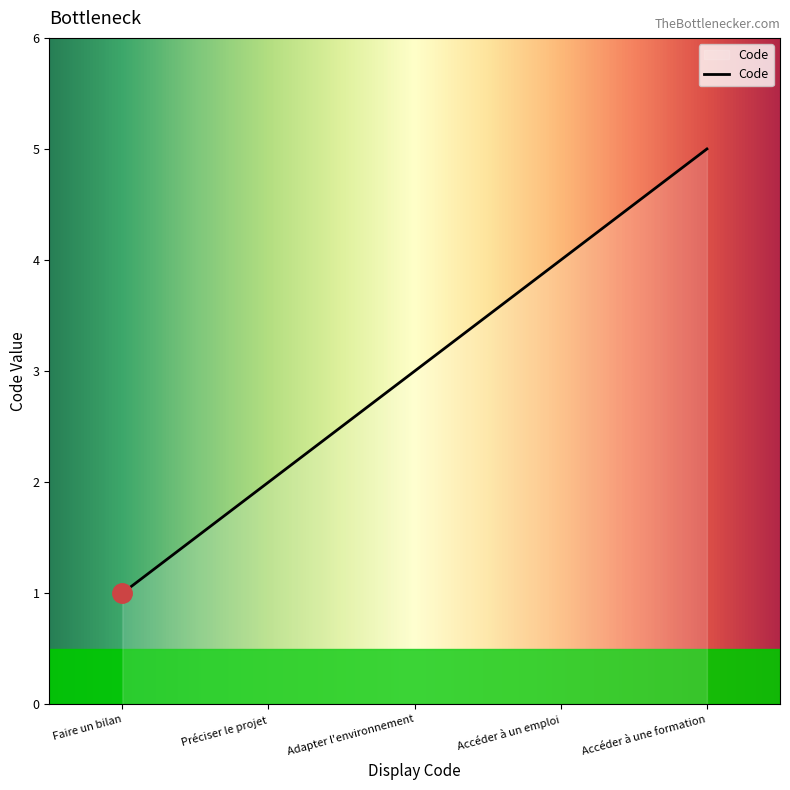

What is the difference between the maximum and minimum values?

4